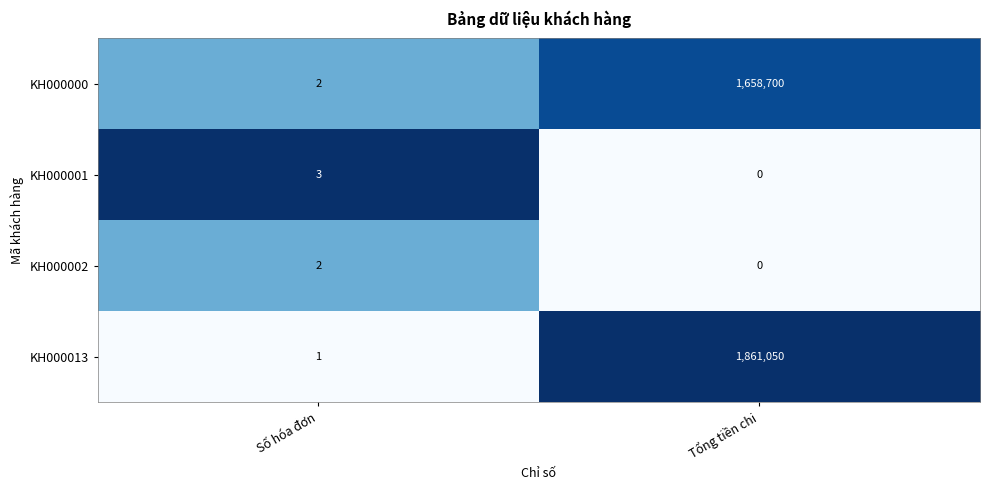

What is the difference between the KH000000 values at Số hóa đơn and Tổng tiền chi?

1658698